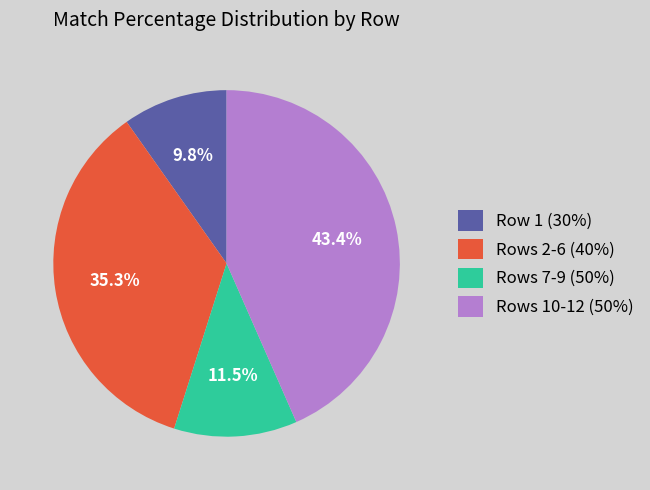

Which slice is the smallest?

Row 1 (30%)